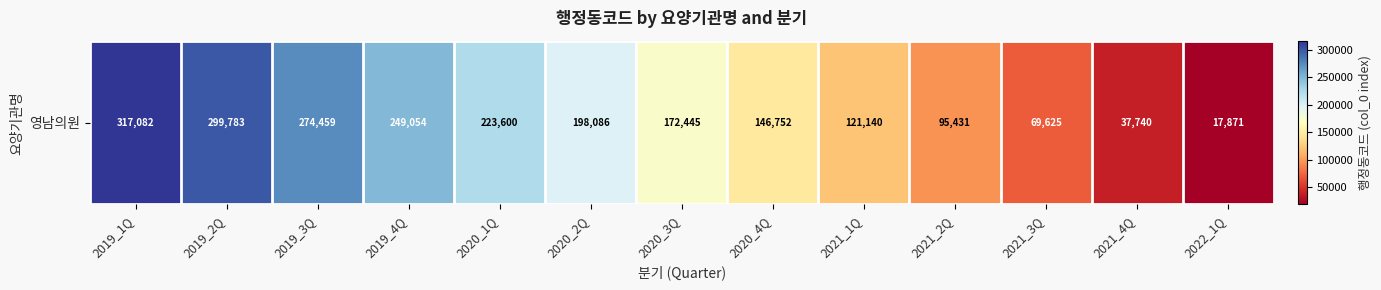

Where is the data nearest to the value 167476?

2020_3Q